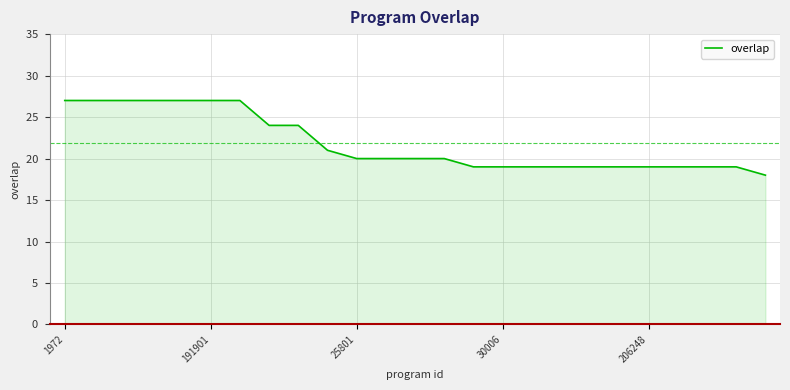

What is the minimum value shown in the chart?

18